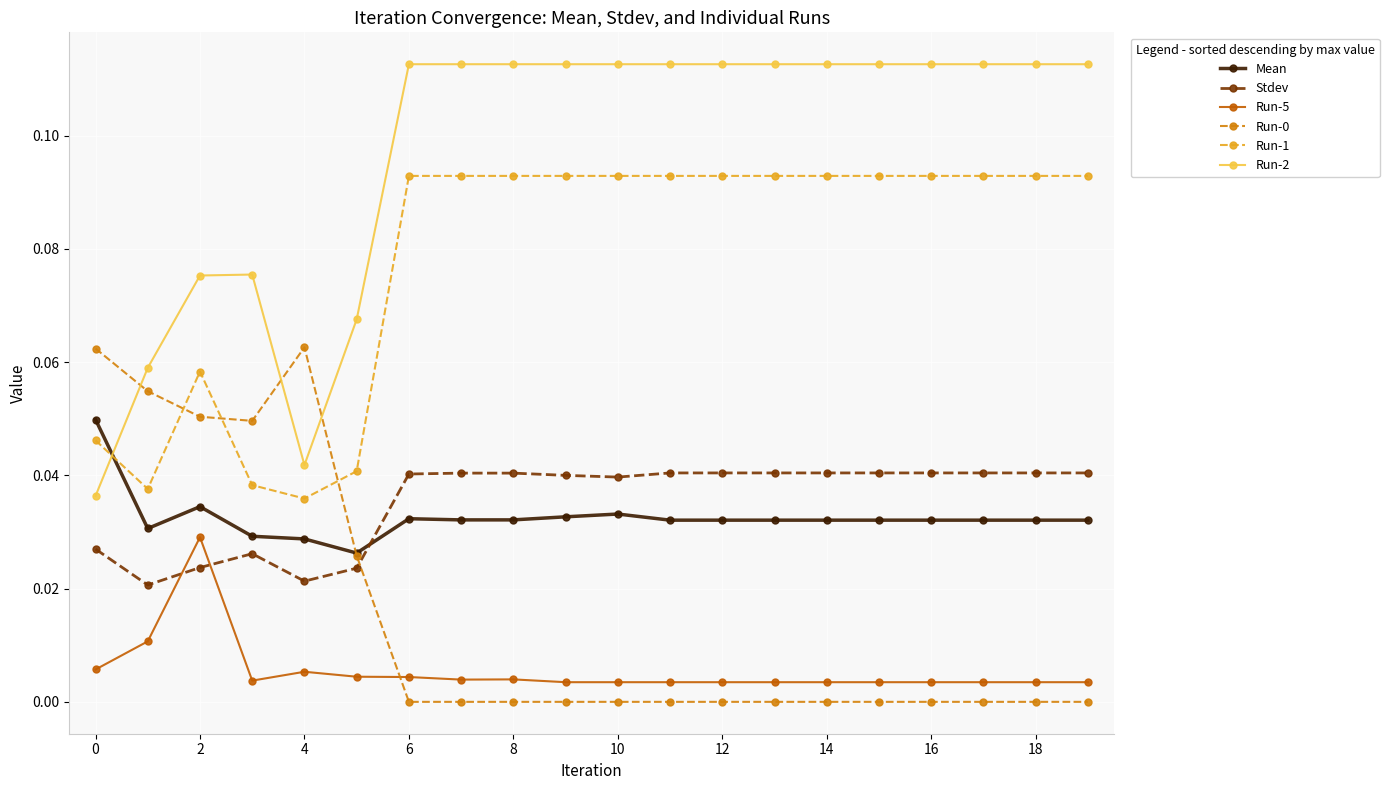

At how many categories does at least one series exceed 0?

20